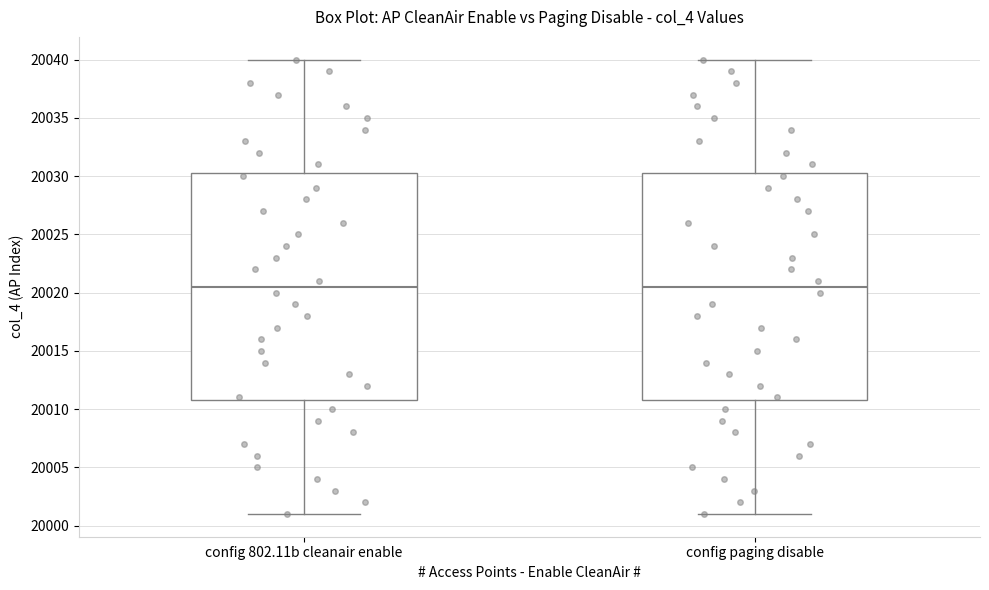

Where does the median line of the box for config paging disable sit on the y-axis? The values are not printed on the chart, so give them approximately, as read against the axis.

20020.5